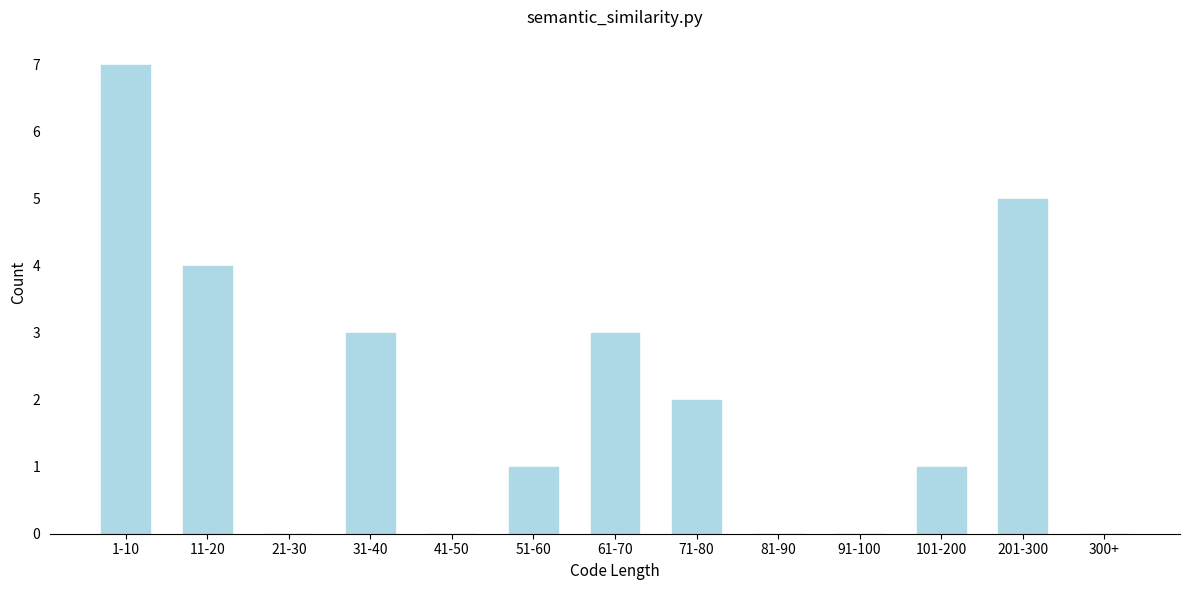

Reading right to left, list all the values displayed in this chart.

300+=0	201-300=5	101-200=1	91-100=0	81-90=0	71-80=2	61-70=3	51-60=1	41-50=0	31-40=3	21-30=0	11-20=4	1-10=7